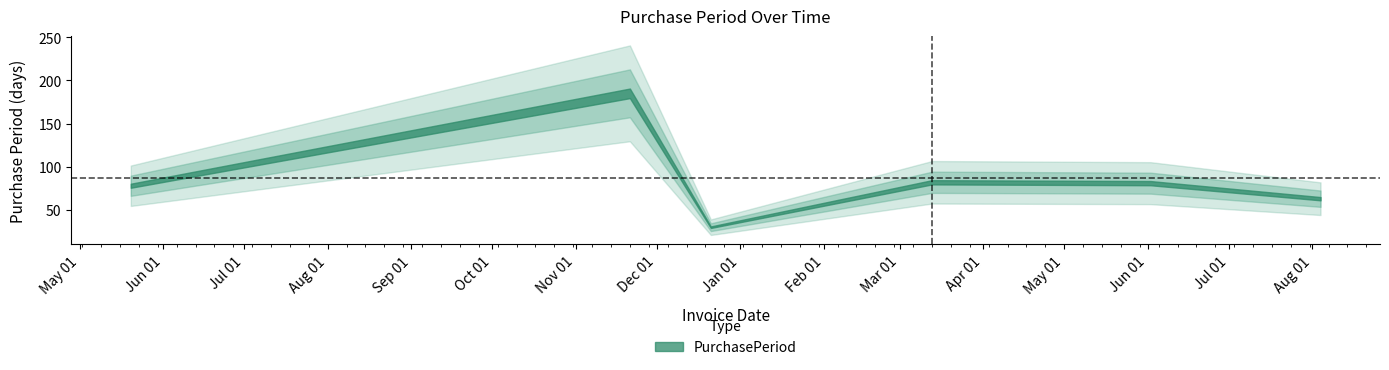

What is the change in value from 2016-05-20 to 2016-11-21?

+107